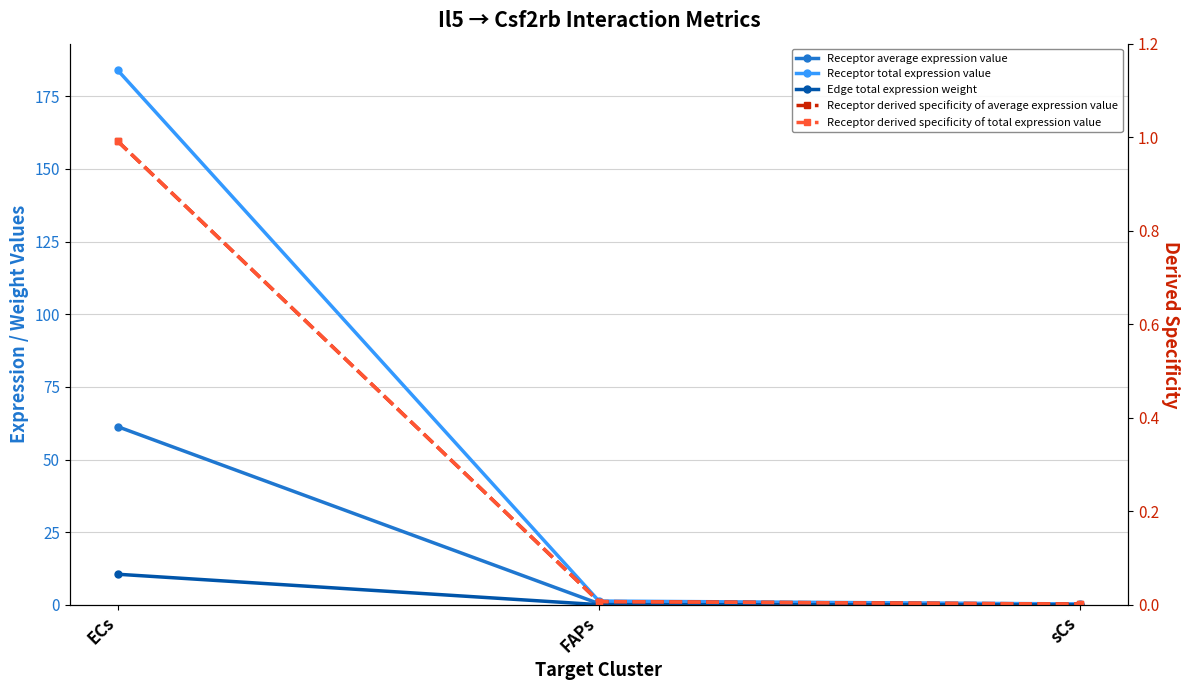

What is the spread (max minus min) of values at sCs?

0.3